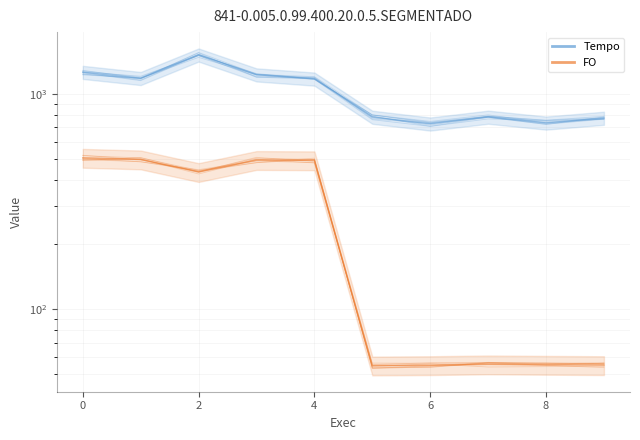

How many data points in Tempo are above 1172?

5